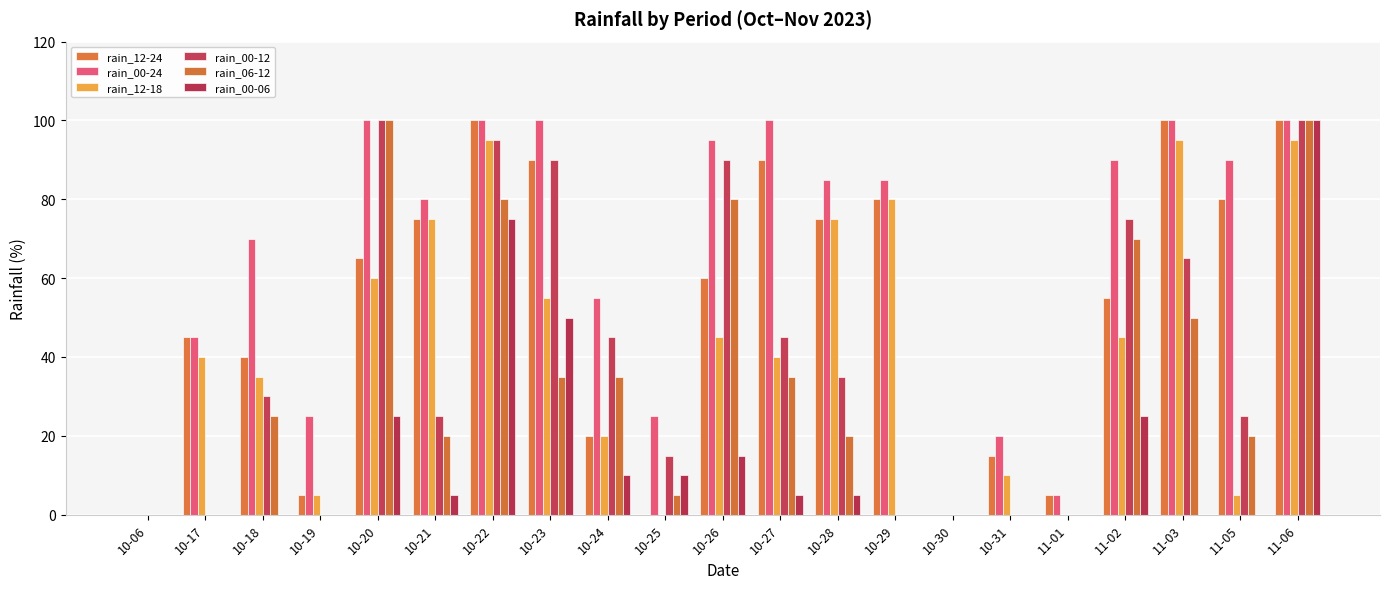

What is the total value across all series at 10-18?

200